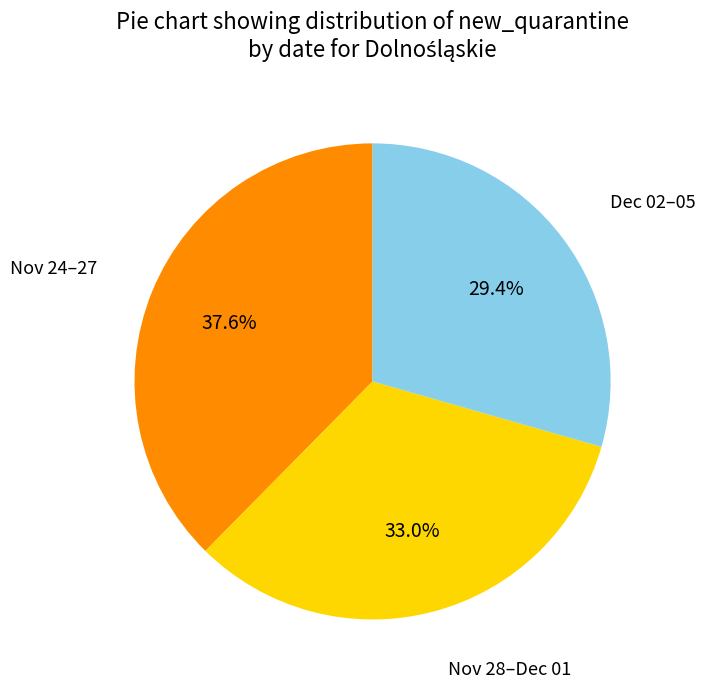

How many segments does this pie chart have?

3